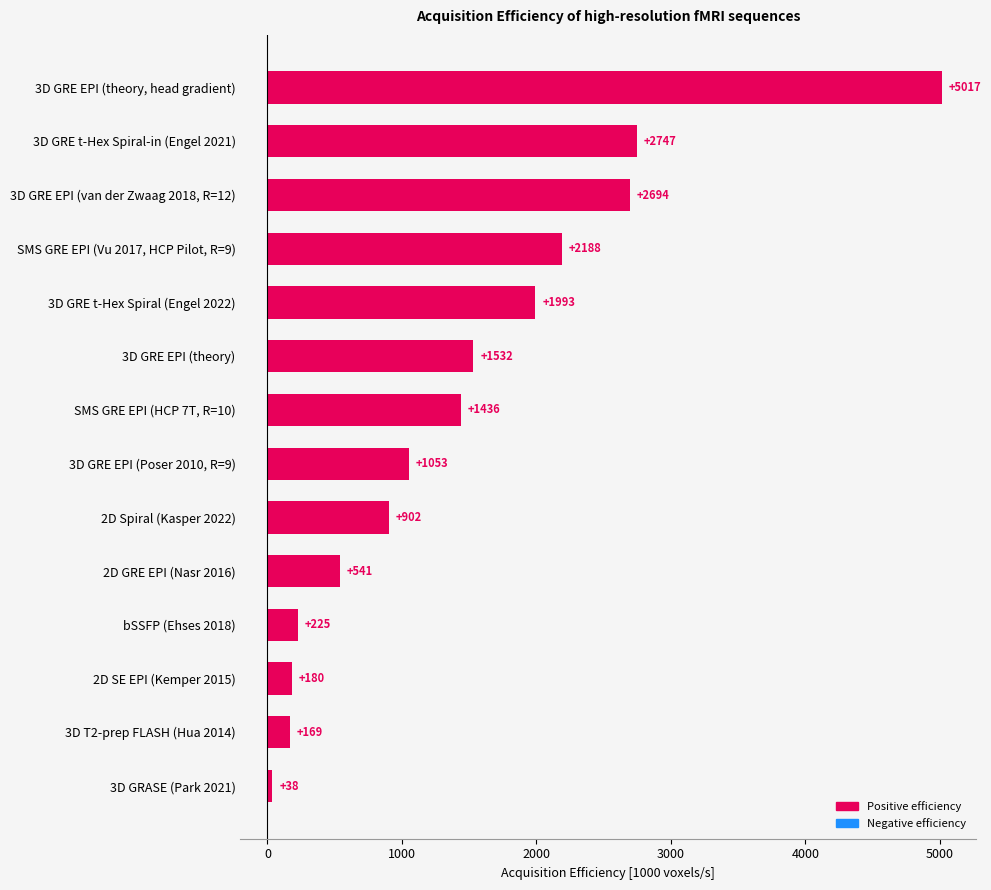

At which label is the value closest to 2527?

3D GRE EPI (van der Zwaag 2018, R=12)